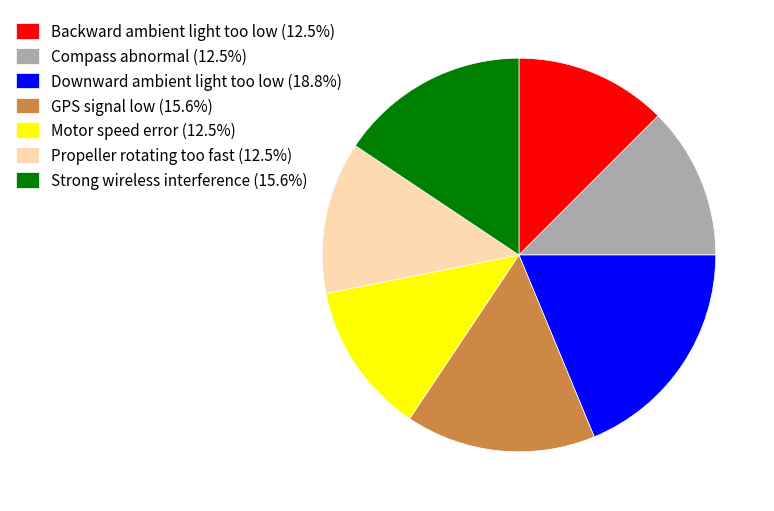

Is it true that GPS signal low is 24% of the pie?

False